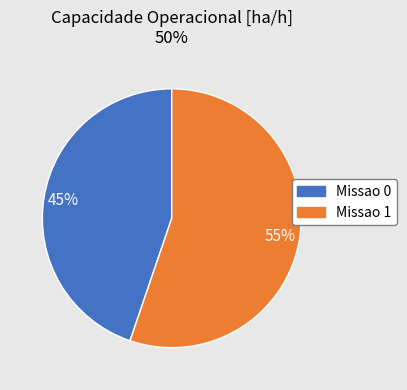

What is the largest slice in the pie chart?

Missao 1